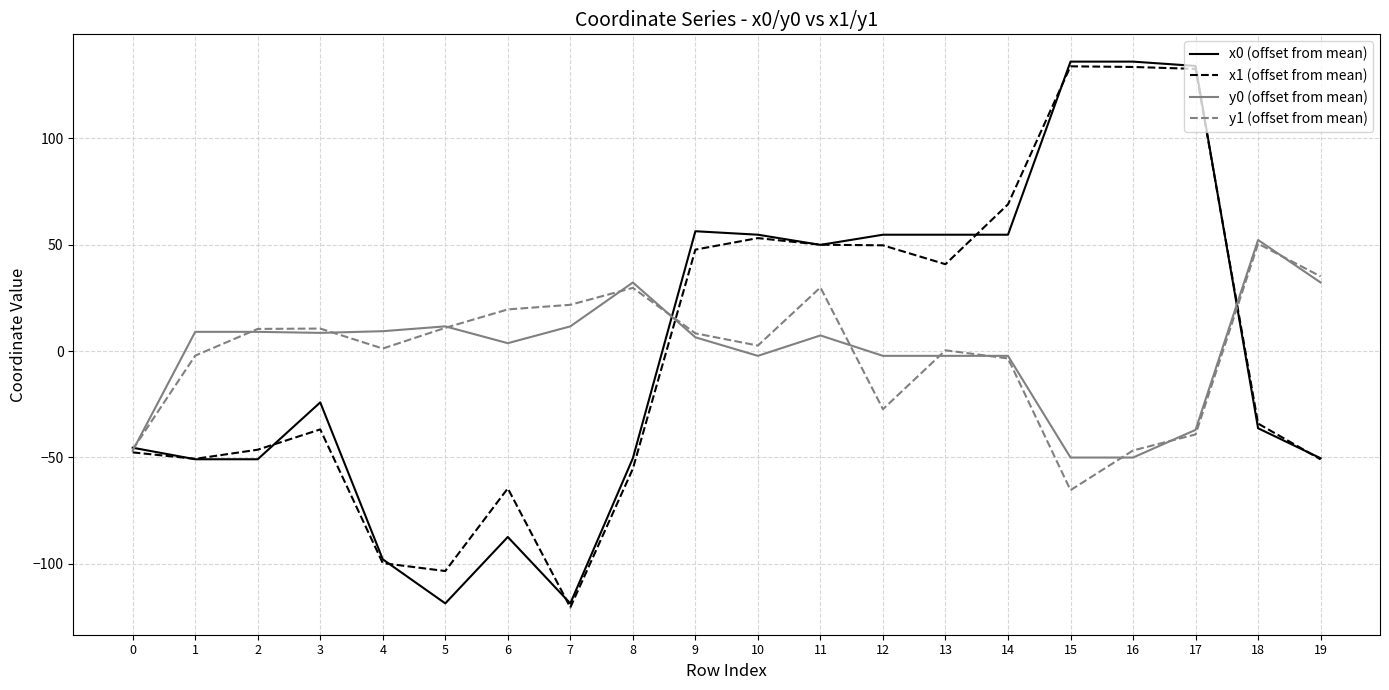

What is the difference between the maximum and second lowest values in the x0 (offset from mean) series?

254.6